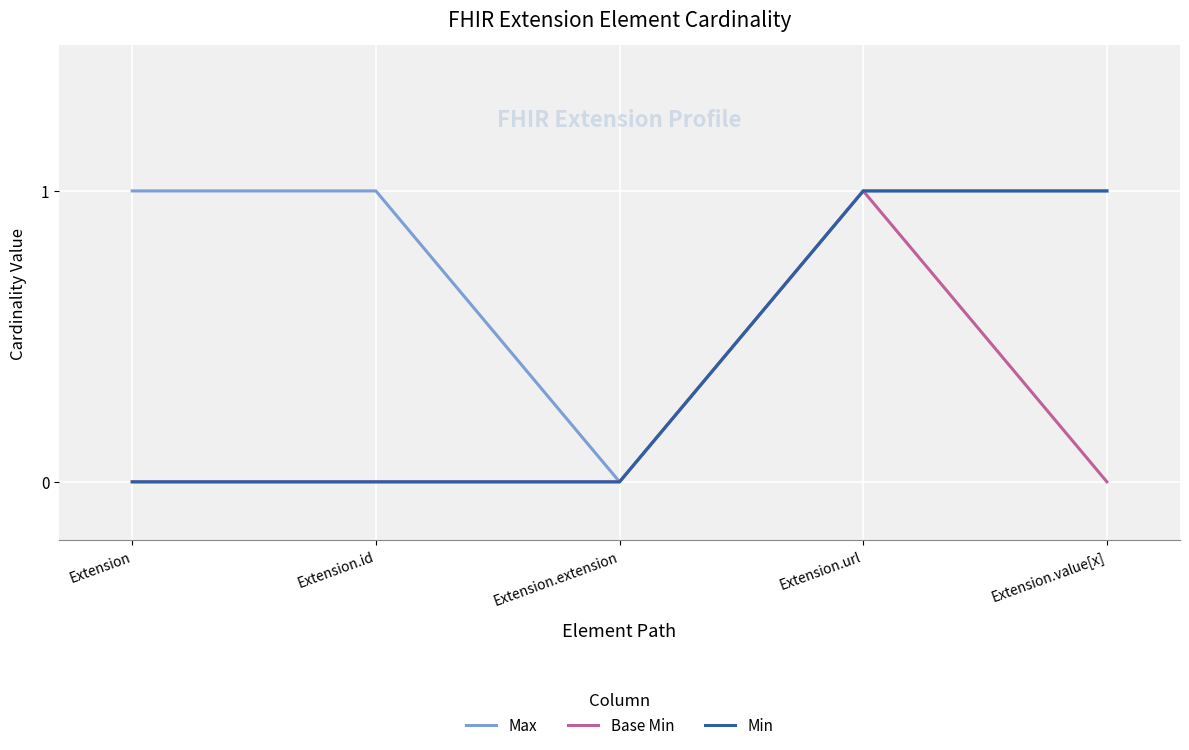

At which label does Base Min reach its peak?

Extension.url